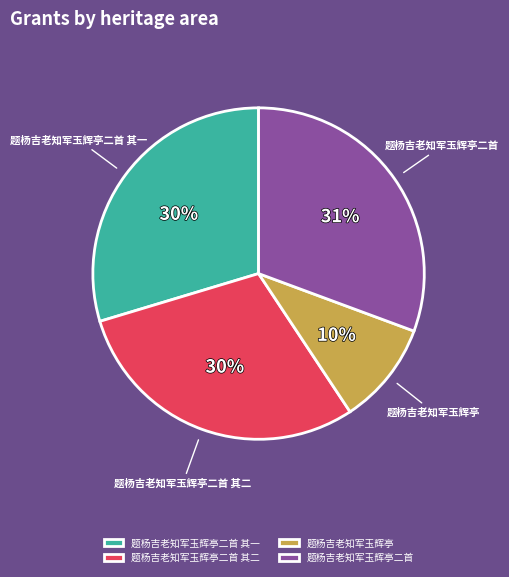

What is the largest slice in the pie chart?

题杨吉老知军玉辉亭二首